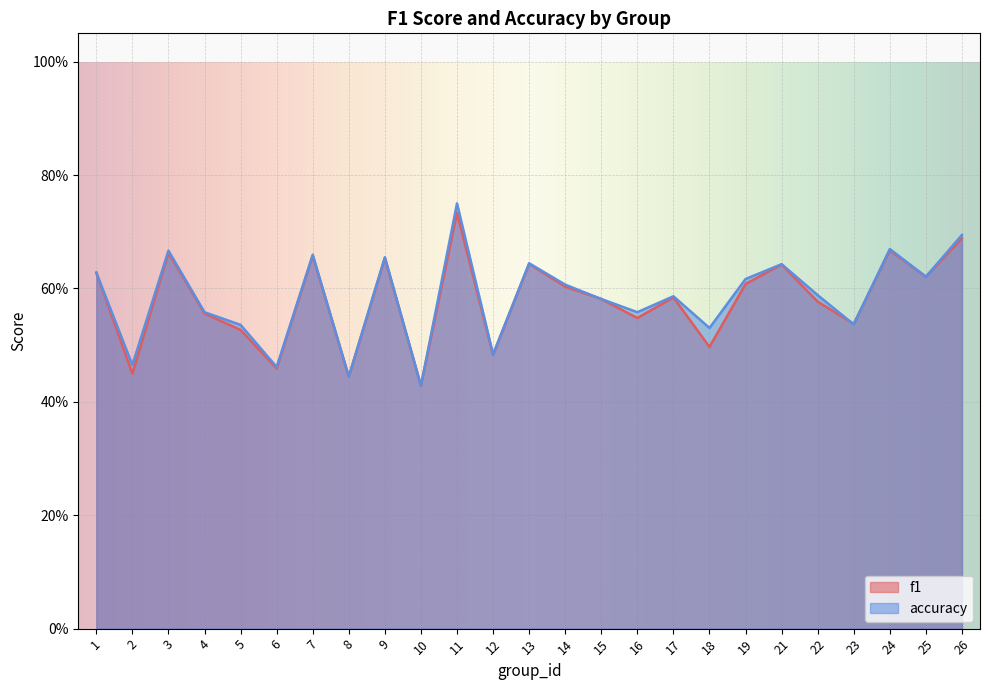

Rank the categories by f1 value from lowest to highest.

10, 8, 2, 6, 12, 18, 5, 23, 16, 4, 22, 15, 17, 14, 19, 25, 1, 21, 13, 9, 7, 3, 24, 26, 11